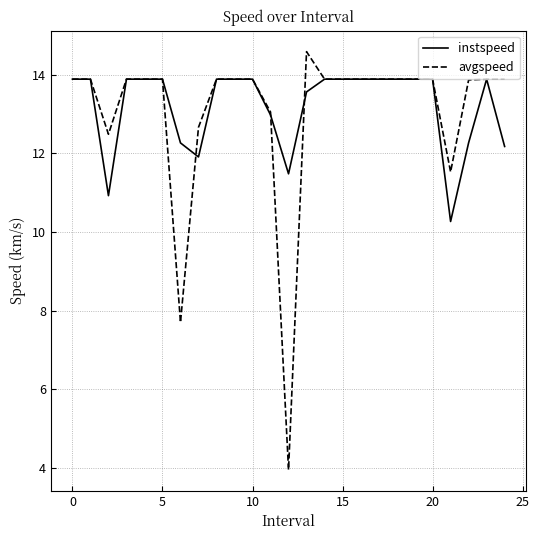

Which series has the largest total across all categories?

instspeed